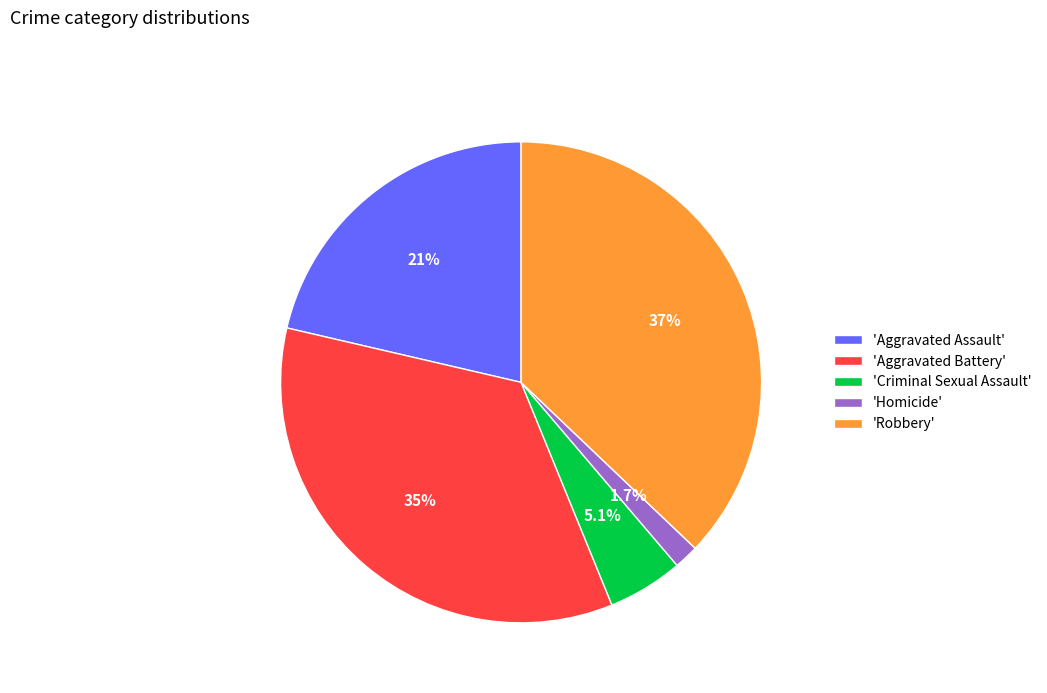

Is there a majority slice in this chart?

No